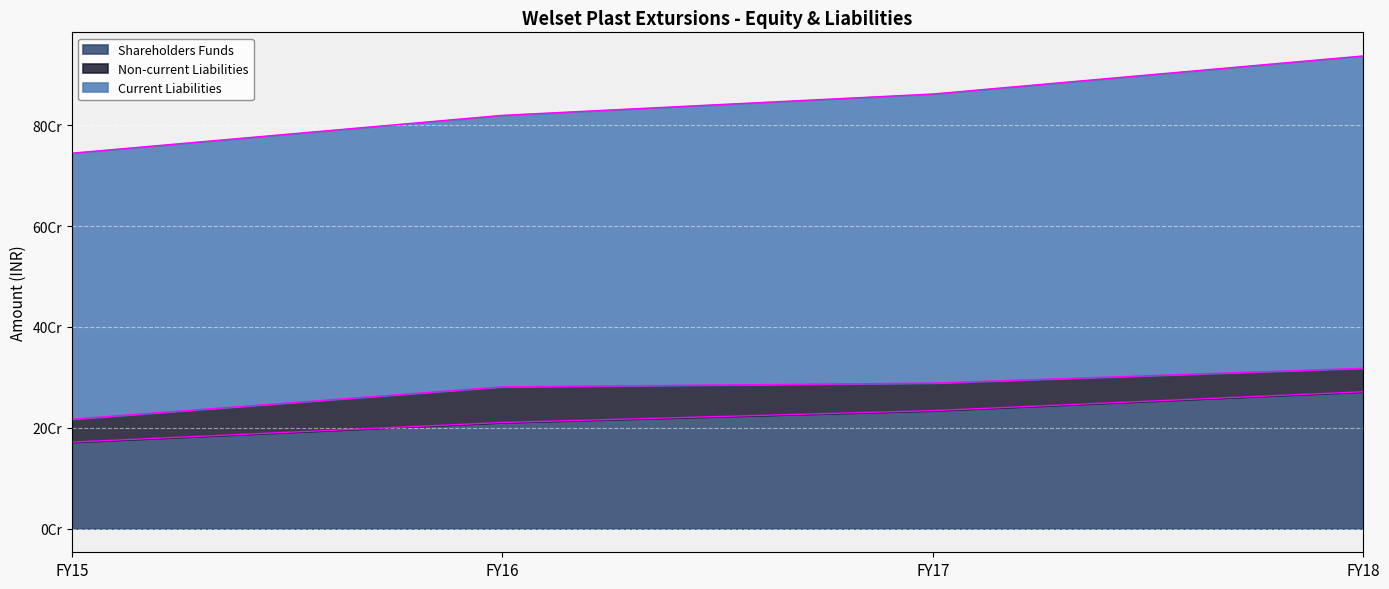

What is the sum of all Current Liabilities values?

2258509413